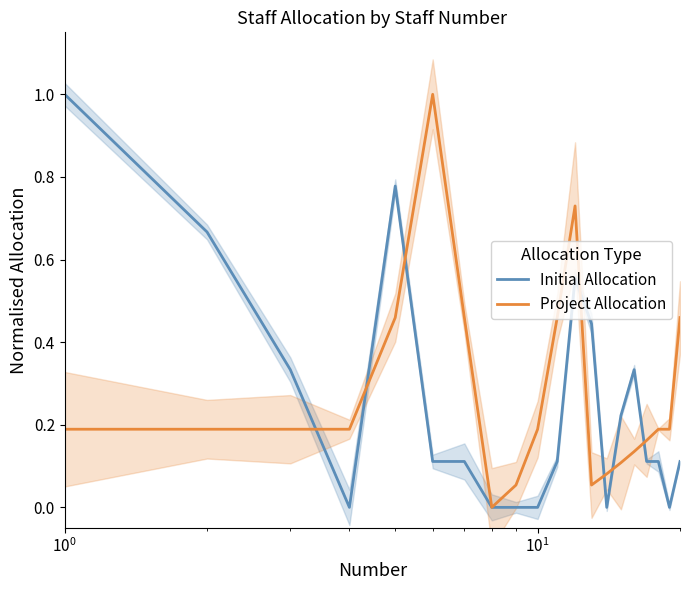

What is the maximum value for Initial Allocation?

1.0